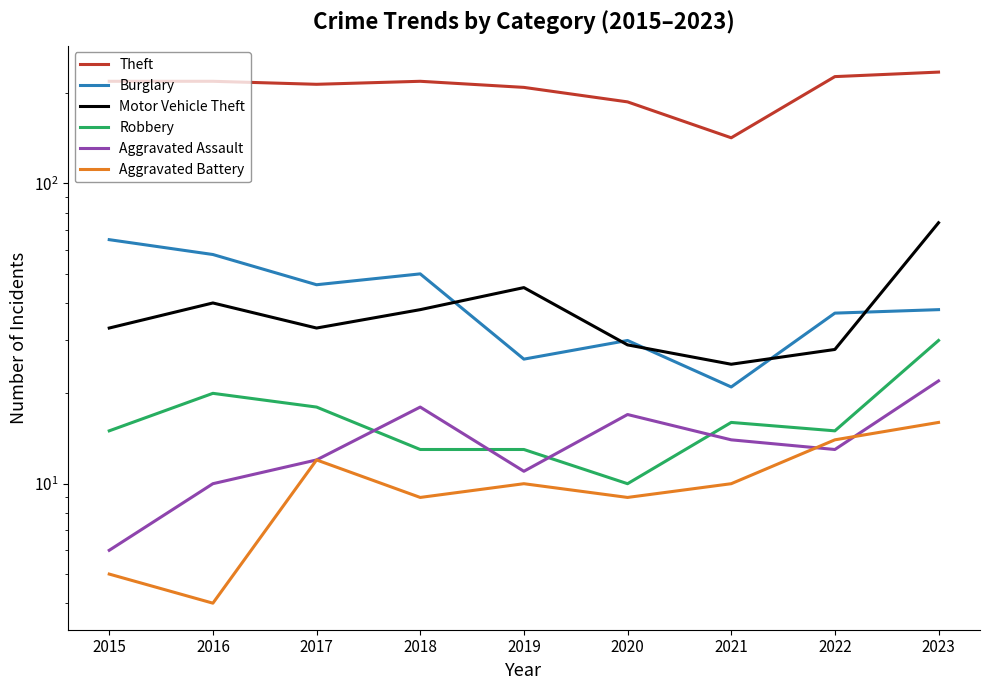

Reading left to right, transcribe all the data shown in this chart.

Theft: 219	219	214	219	209	187	142	227	235
Burglary: 65	58	46	50	26	30	21	37	38
Motor Vehicle Theft: 33	40	33	38	45	29	25	28	74
Robbery: 15	20	18	13	13	10	16	15	30
Aggravated Assault: 6	10	12	18	11	17	14	13	22
Aggravated Battery: 5	4	12	9	10	9	10	14	16